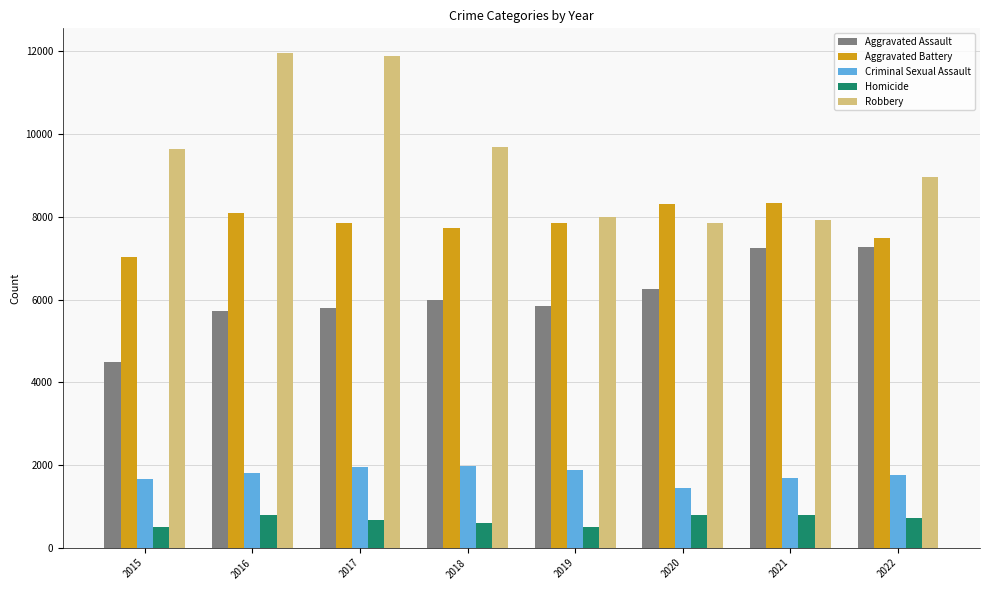

What is the minimum value shown in the chart?

496